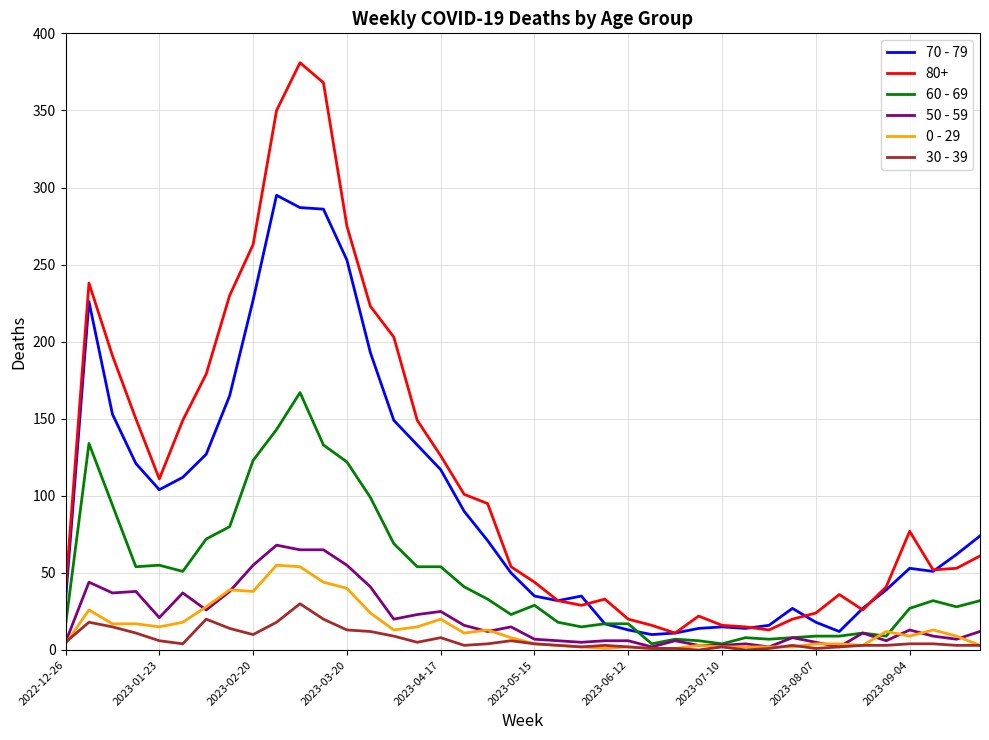

Which series has the largest range (max minus min)?

80+